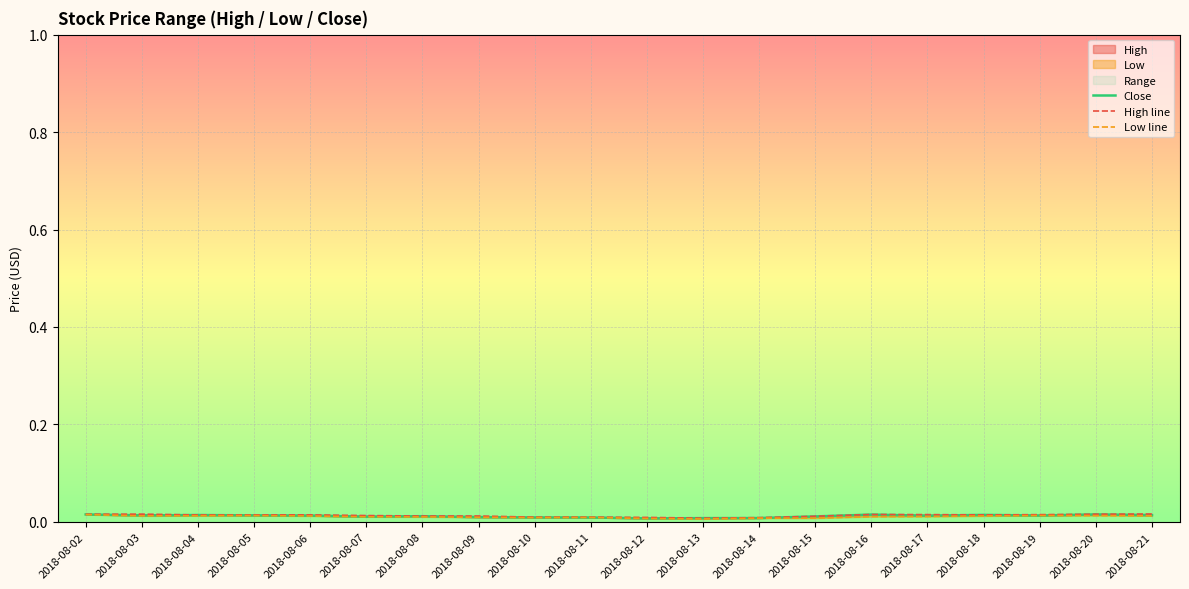

Which series has the widest spread of values?

Low line